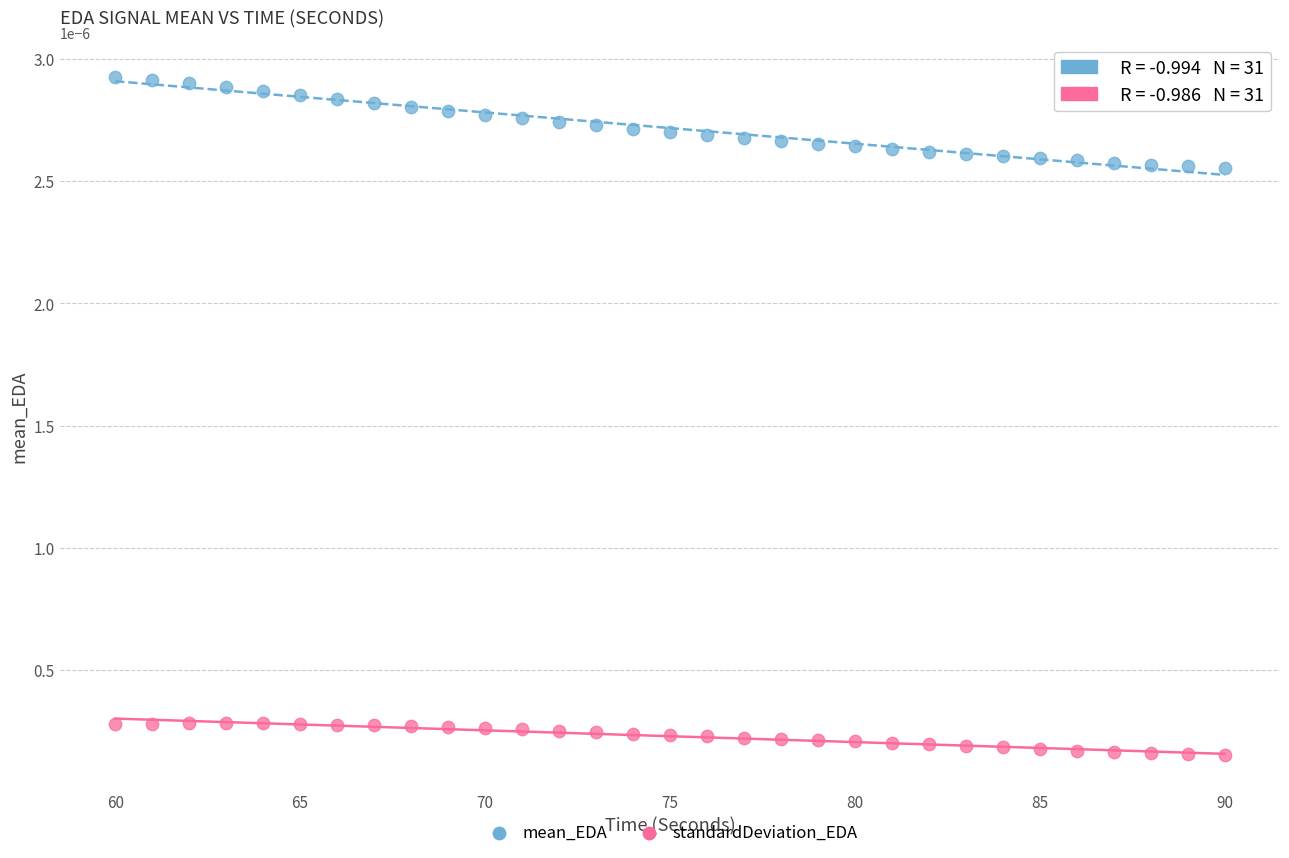

What are all the series names shown in the legend?

mean_EDA, standardDeviation_EDA